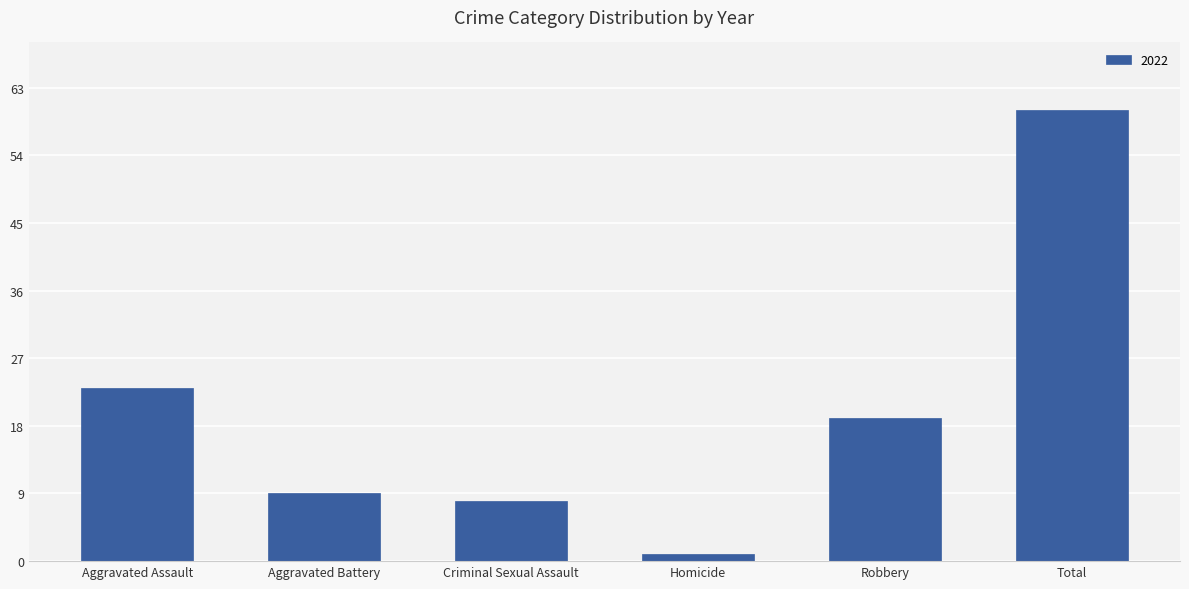

What is the maximum value shown in the chart?

60